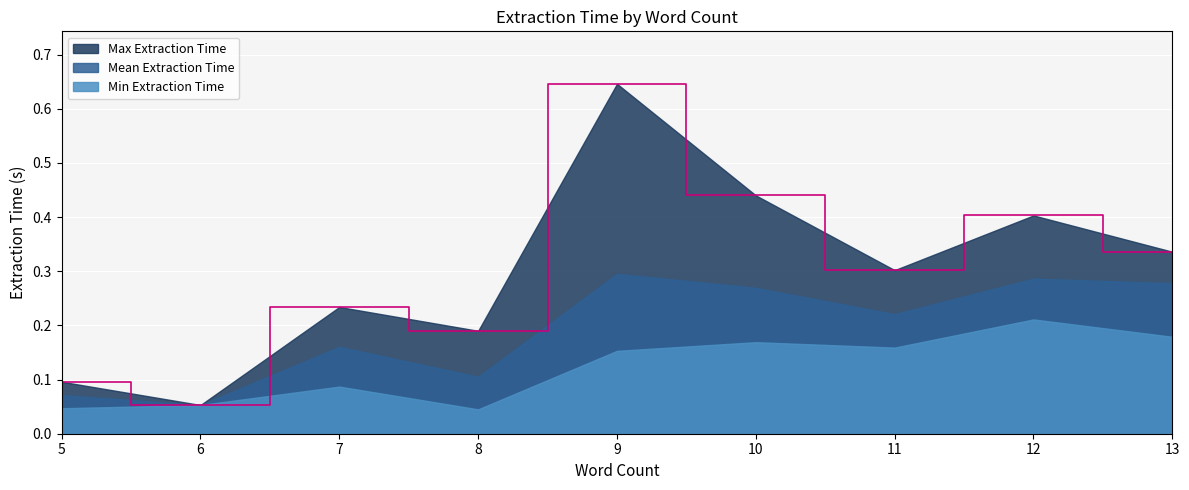

True or false: Min Extraction Time has a value of 0.1 at 13.

False